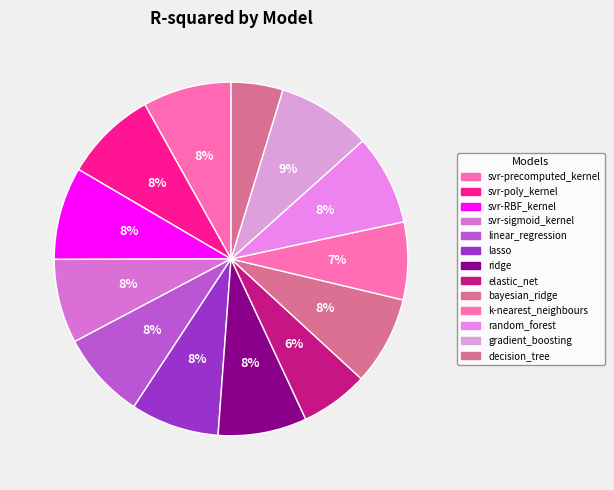

What percentage is the ridge slice, to the nearest percent?

8%